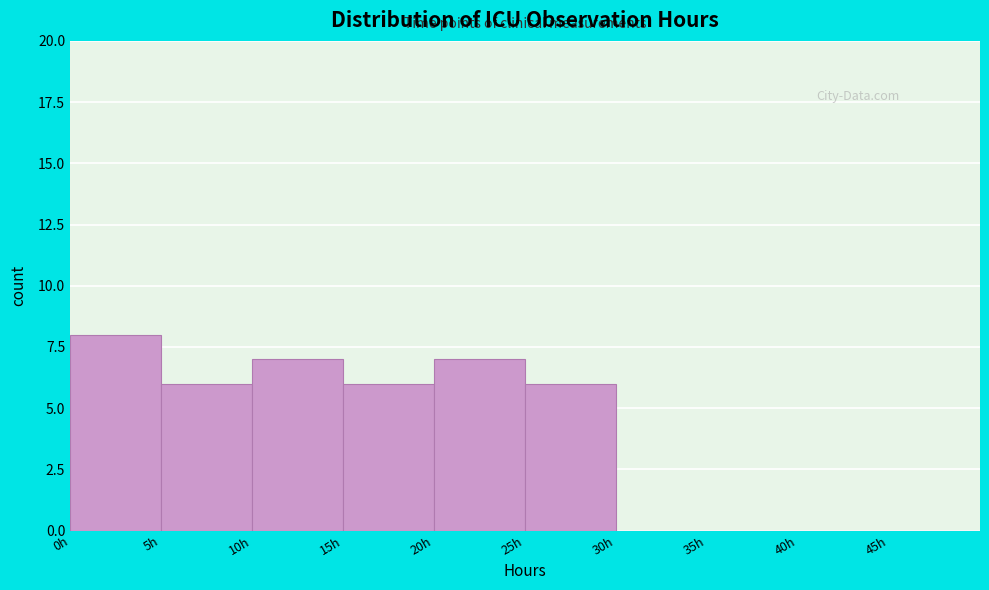

Reading left to right, transcribe this chart: for each bar, give the range it covers on the x-axis and its height. The values are not printed on the chart, so give them approximately, as read against the axis.

0 to 5: 8
5 to 10: 6
10 to 15: 7
15 to 20: 6
20 to 25: 7
25 to 30: 6
30 to 35: 0
35 to 40: 0
40 to 45: 0
45 to 50: 0